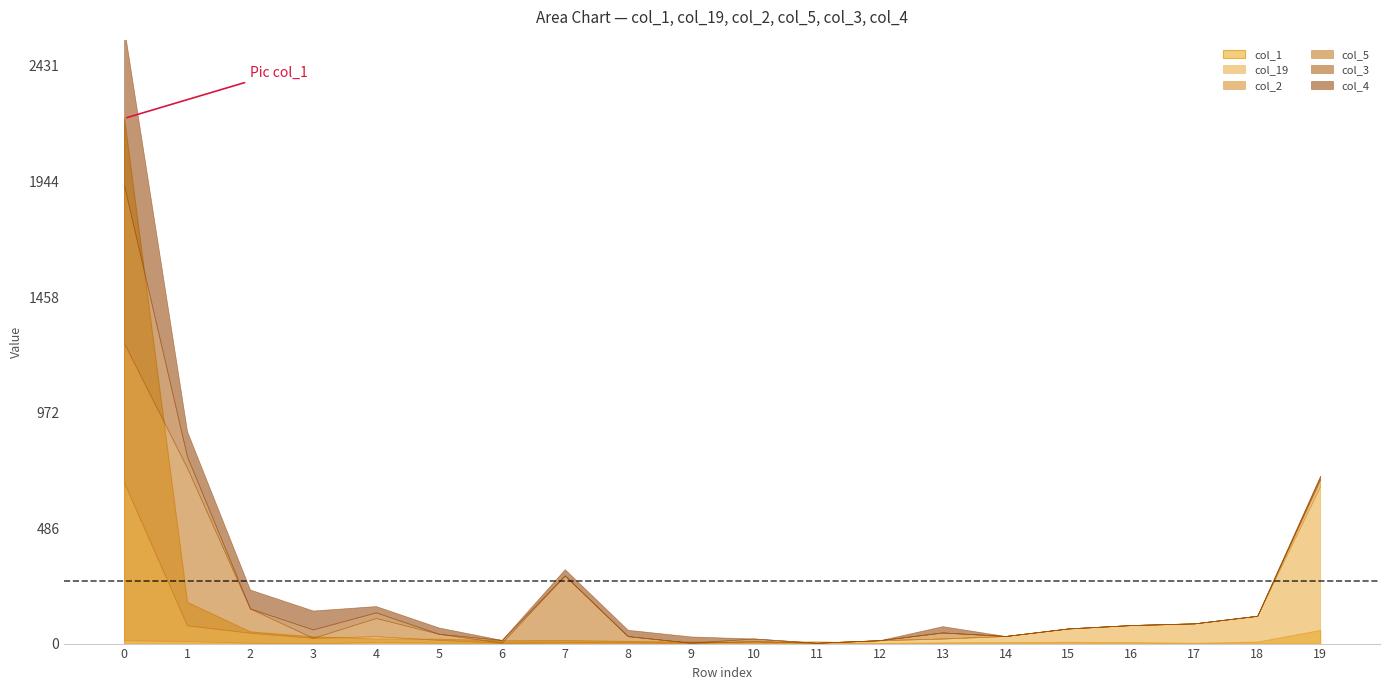

What is the average value of the col_1 series?

133